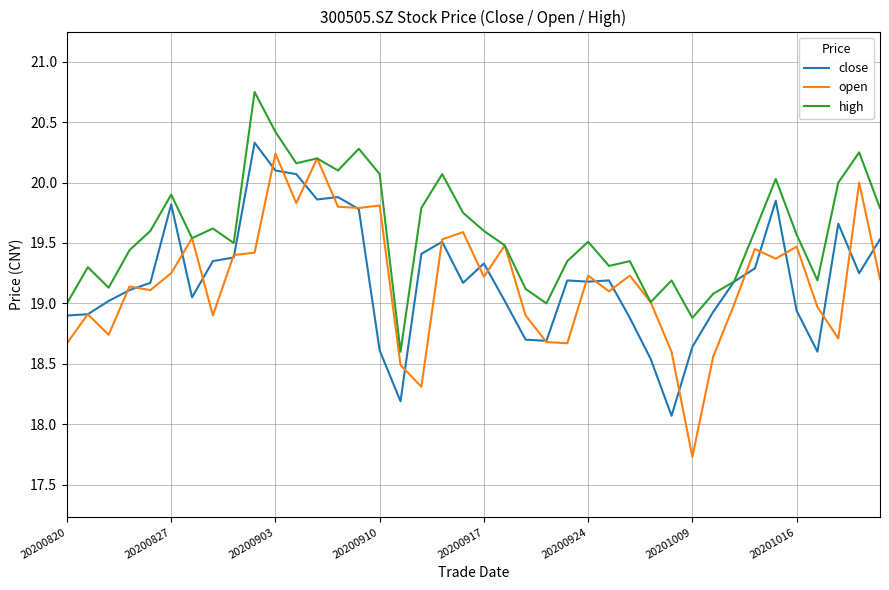

What is the smallest value displayed?

17.7